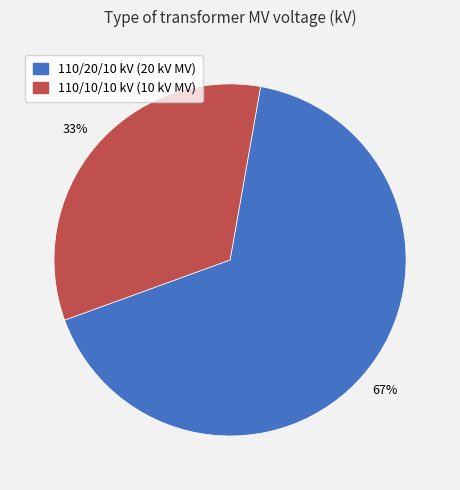

Is there any slice that represents more than half of the pie?

Yes